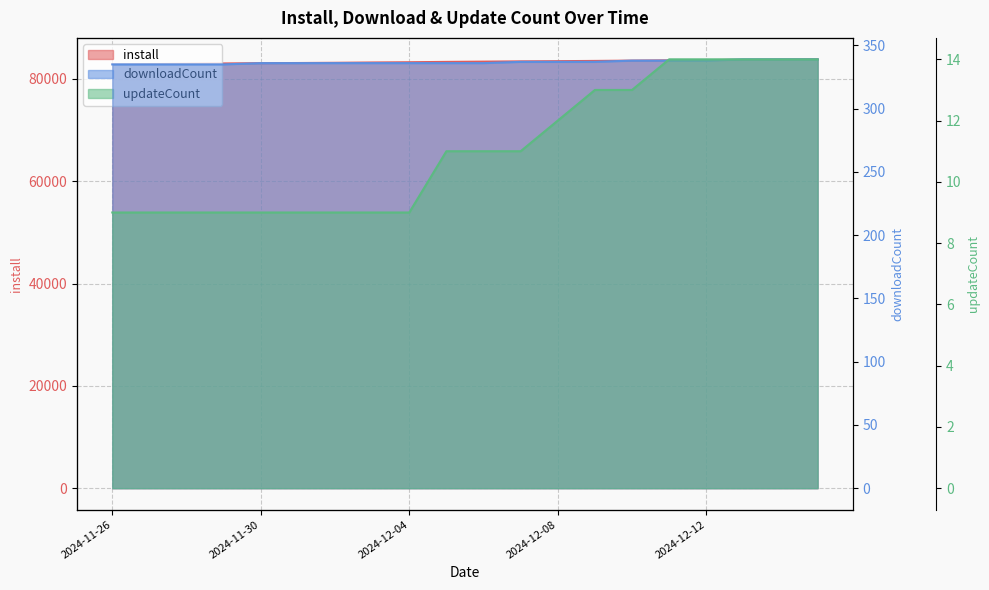

At how many categories does at least one series exceed 72791?

20